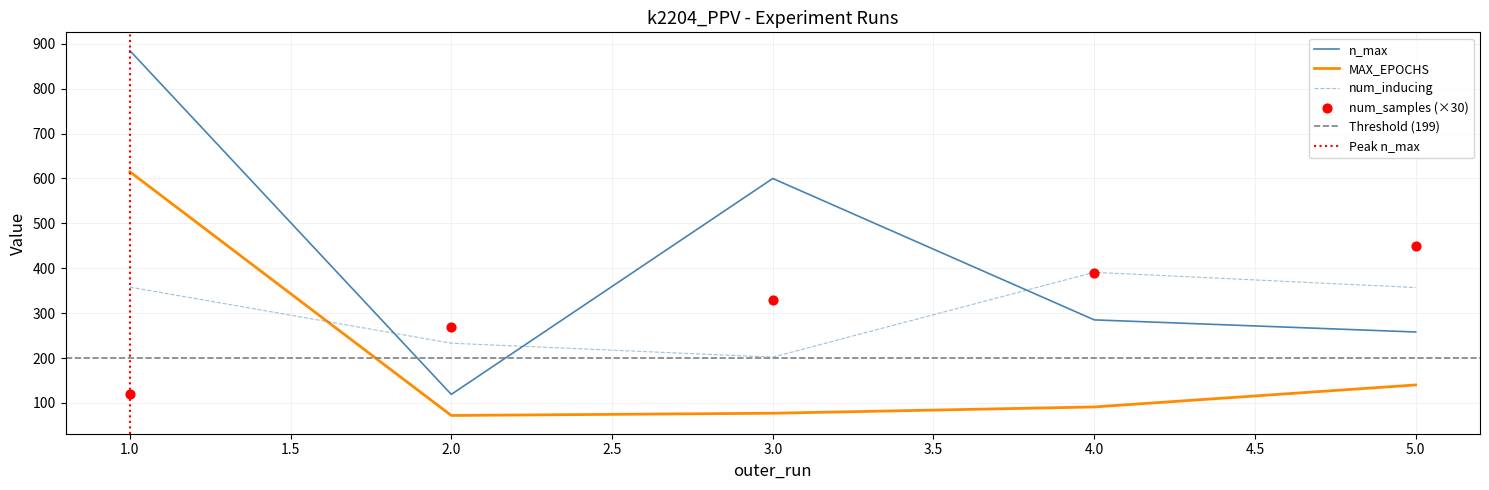

Between which two adjacent categories do MAX_EPOCHS and num_inducing first intersect?

1.0 and 2.0